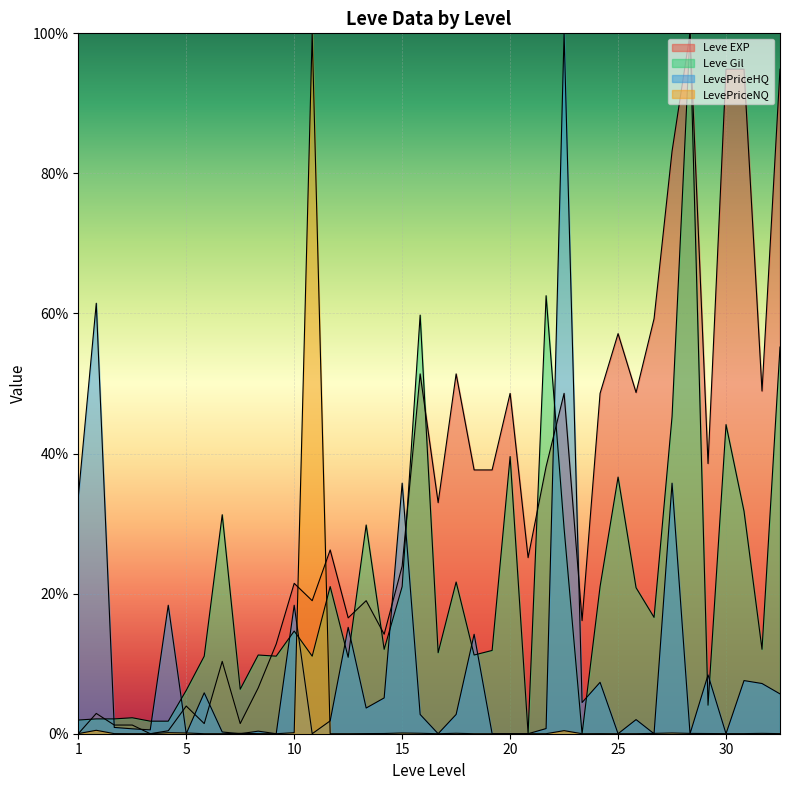

What are all the series names shown in the legend?

Leve EXP, Leve Gil, LevePriceHQ, LevePriceNQ